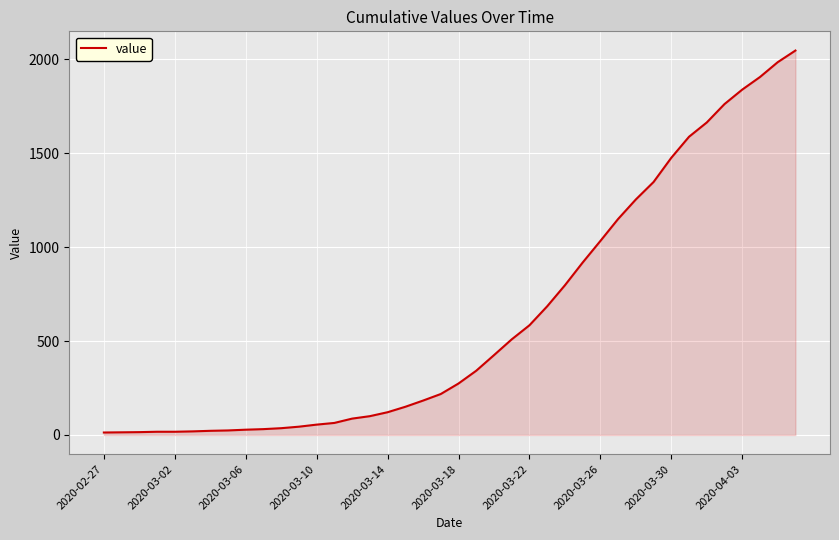

What is the maximum value shown in the chart?

2047